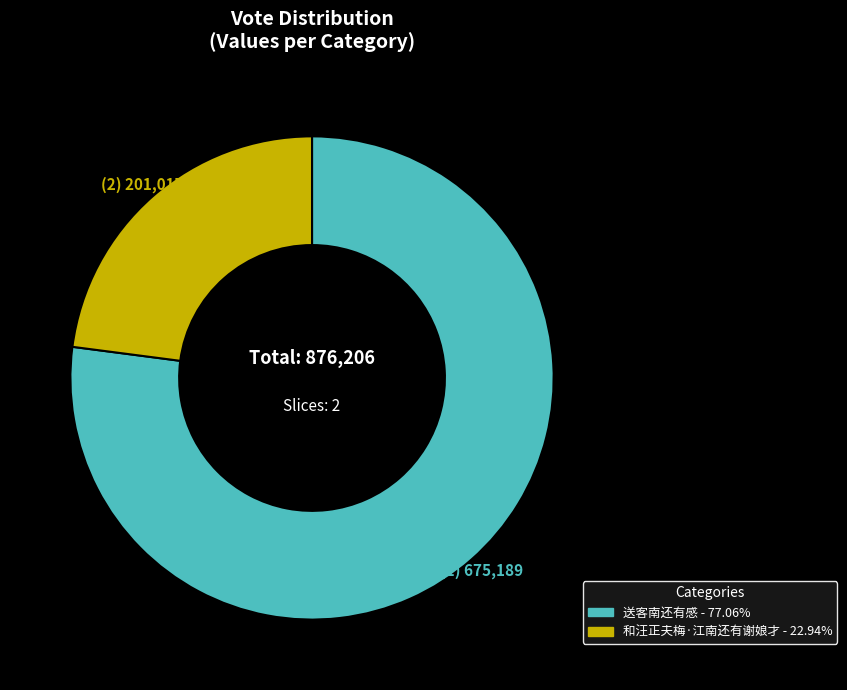

Combined, do 送客南还有感 and 和汪正夫梅·江南还有谢娘才 account for over 50%?

Yes